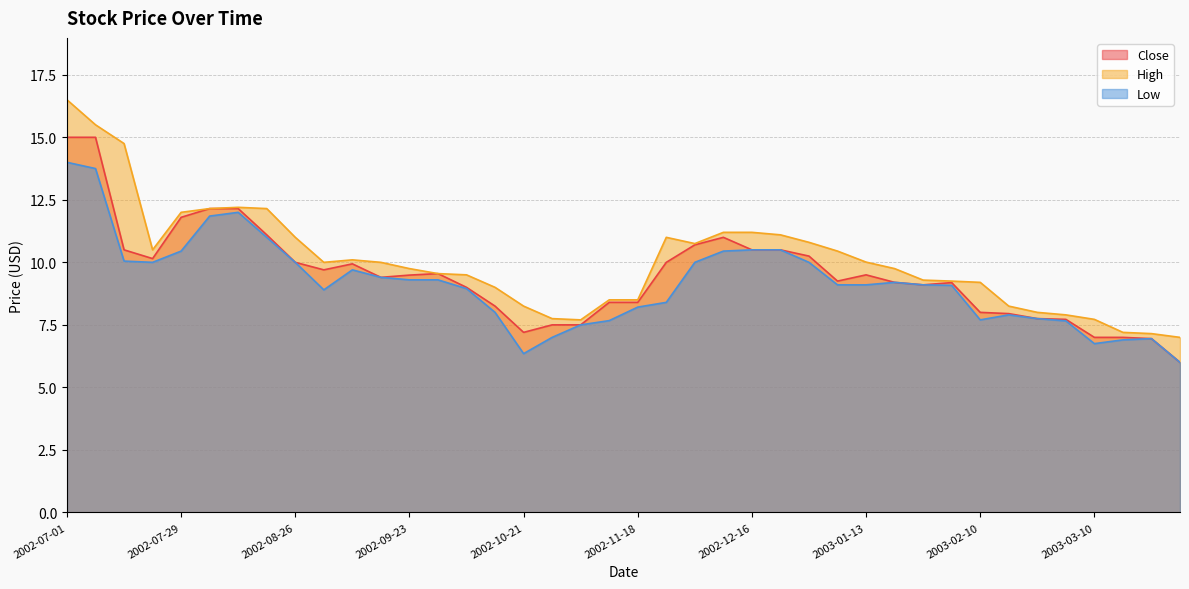

True or false: Low has a value of 8.9 at 2002-10-07.

True